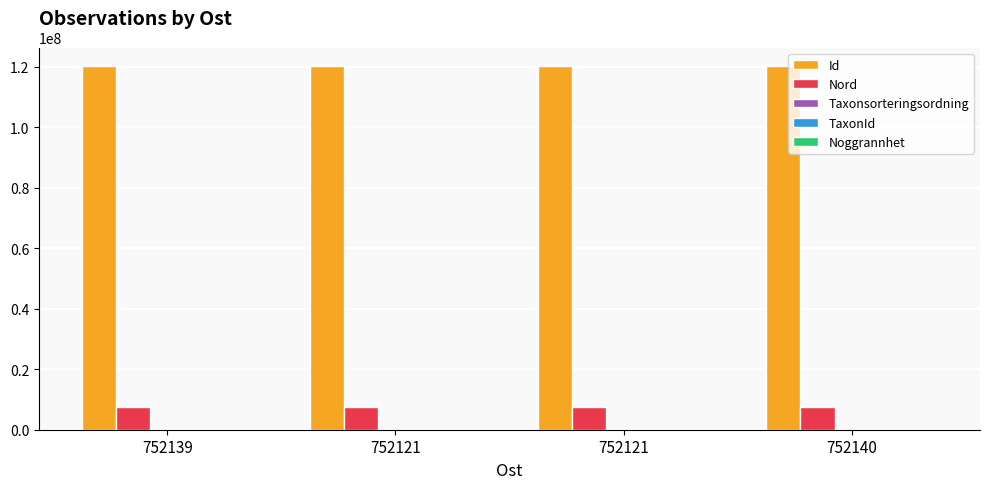

At which label does Noggrannhet reach its minimum?

752139